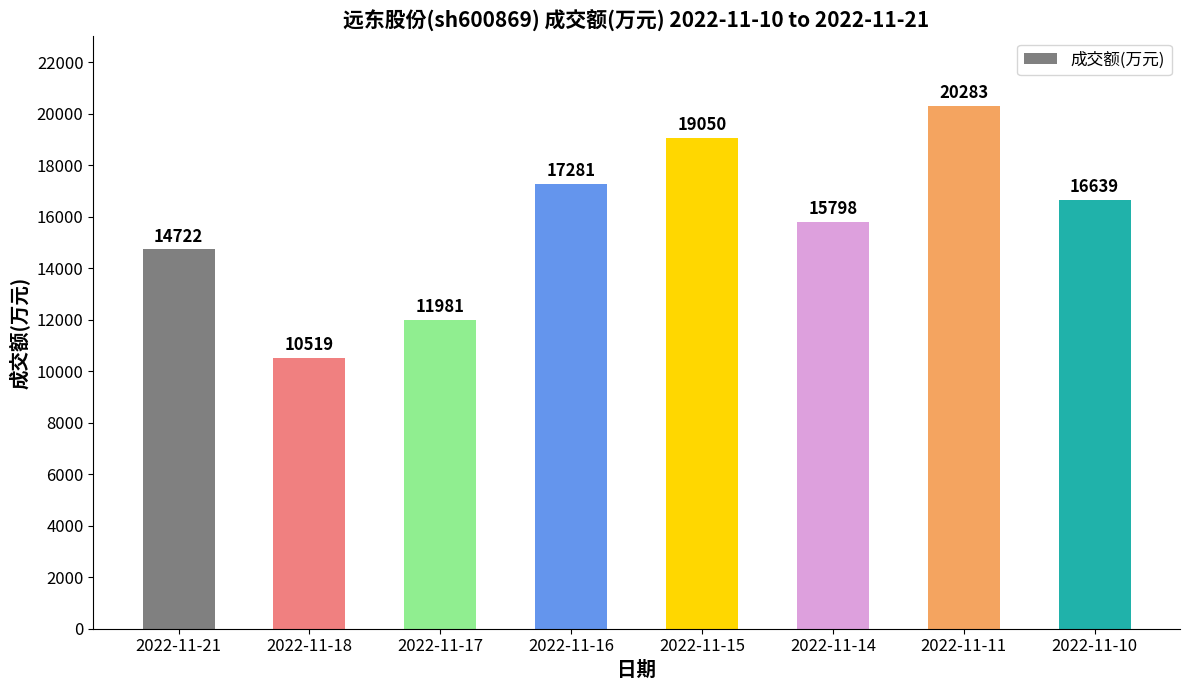

Rank the categories by value from highest to lowest.

2022-11-11, 2022-11-15, 2022-11-16, 2022-11-10, 2022-11-14, 2022-11-21, 2022-11-17, 2022-11-18